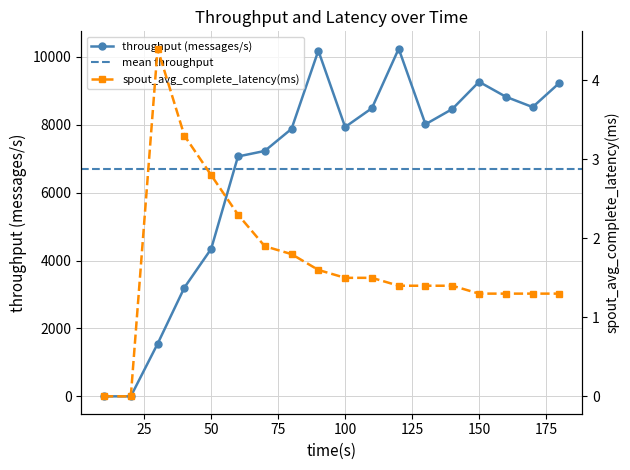

True or false: spout_avg_complete_latency(ms) and throughput (messages/s) intersect in this chart.

False